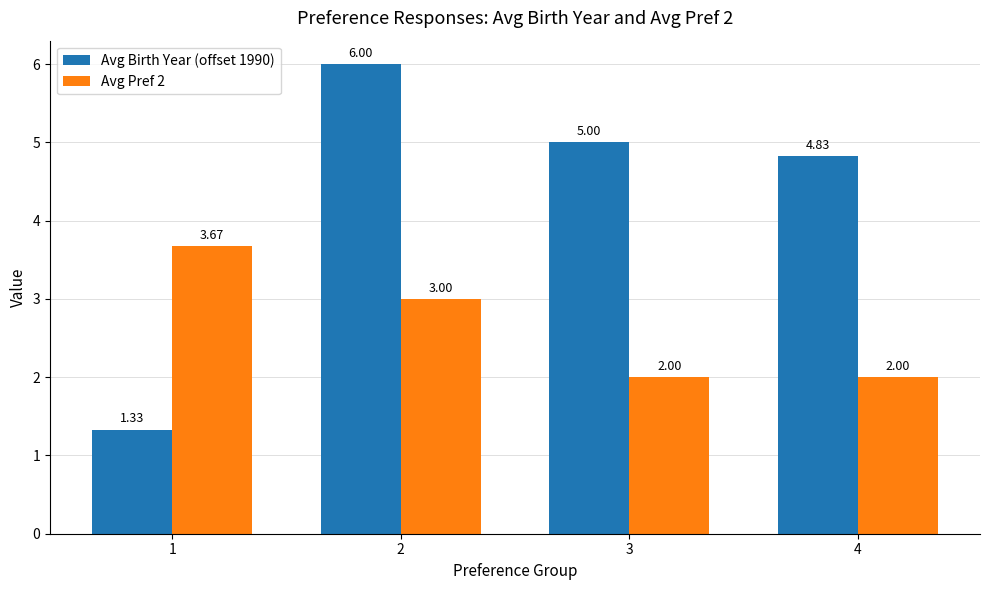

Which series has the largest total across all categories?

Avg Birth Year (offset 1990)